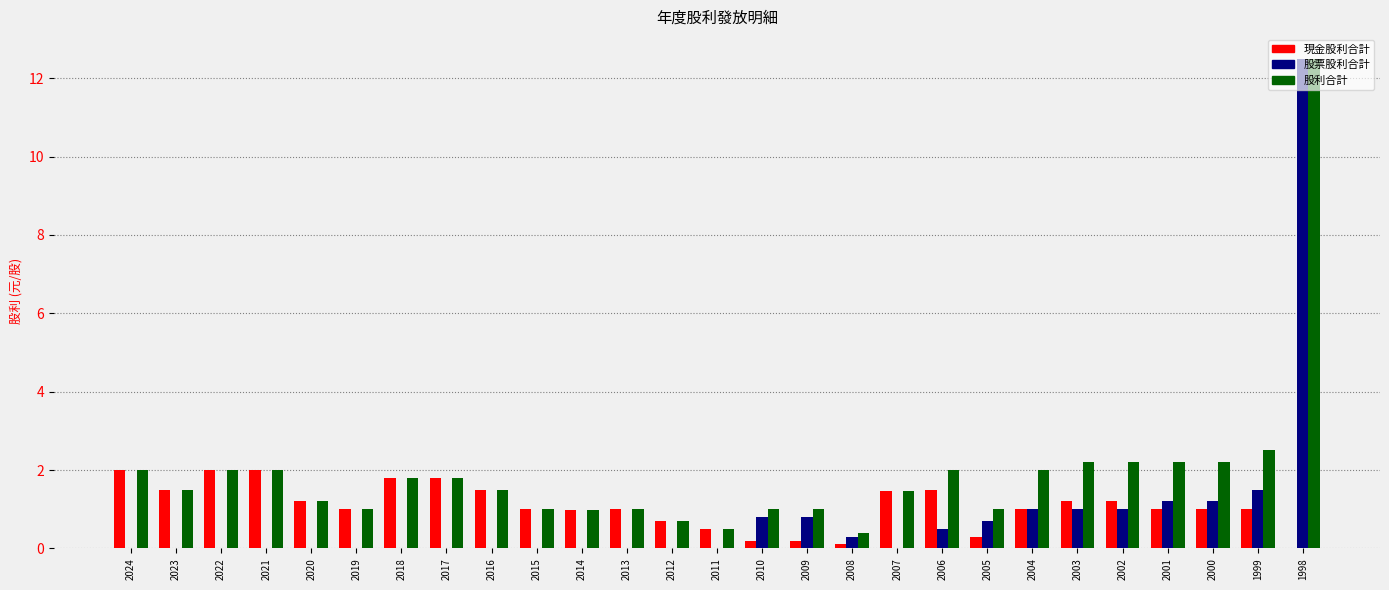

Reading left to right, extract all data points from this chart.

現金股利合計: 2.0	1.5	2.0	2.0	1.2	1.0	1.8	1.8	1.5	1.0	1.0	1.0	0.7	0.5	0.2	0.2	0.1	1.5	1.5	0.3	1.0	1.2	1.2	1.0	1.0	1.0	0.0
股票股利合計: 0.0	0.0	0.0	0.0	0.0	0.0	0.0	0.0	0.0	0.0	0.0	0.0	0.0	0.0	0.8	0.8	0.3	0.0	0.5	0.7	1.0	1.0	1.0	1.2	1.2	1.5	12.5
股利合計: 2.0	1.5	2.0	2.0	1.2	1.0	1.8	1.8	1.5	1.0	1.0	1.0	0.7	0.5	1.0	1.0	0.4	1.5	2.0	1.0	2.0	2.2	2.2	2.2	2.2	2.5	12.5